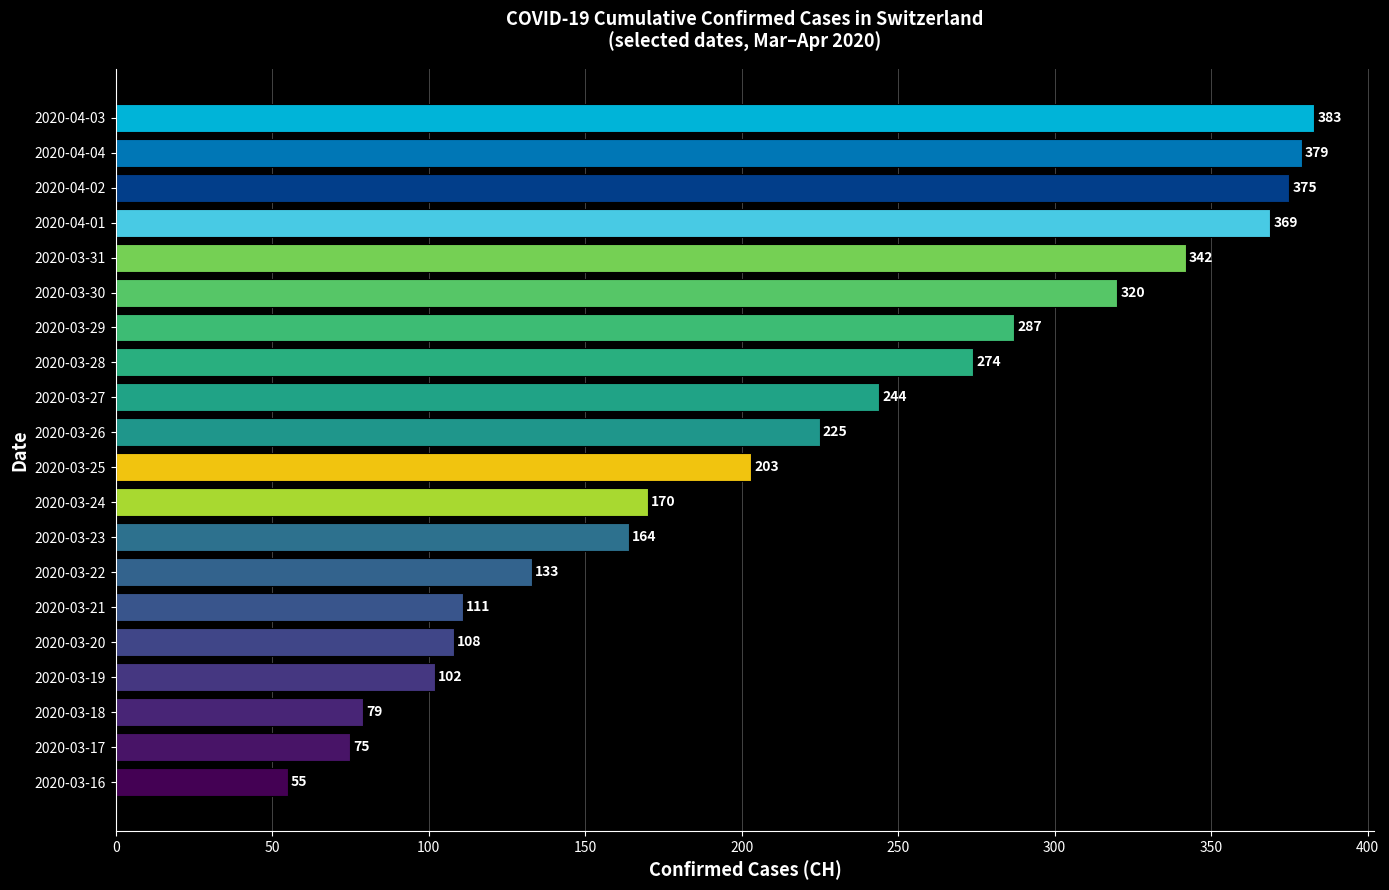

Reading bottom to top, what are all the values shown in this chart?

55	75	79	102	108	111	133	164	170	203	225	244	274	287	320	342	369	375	379	383